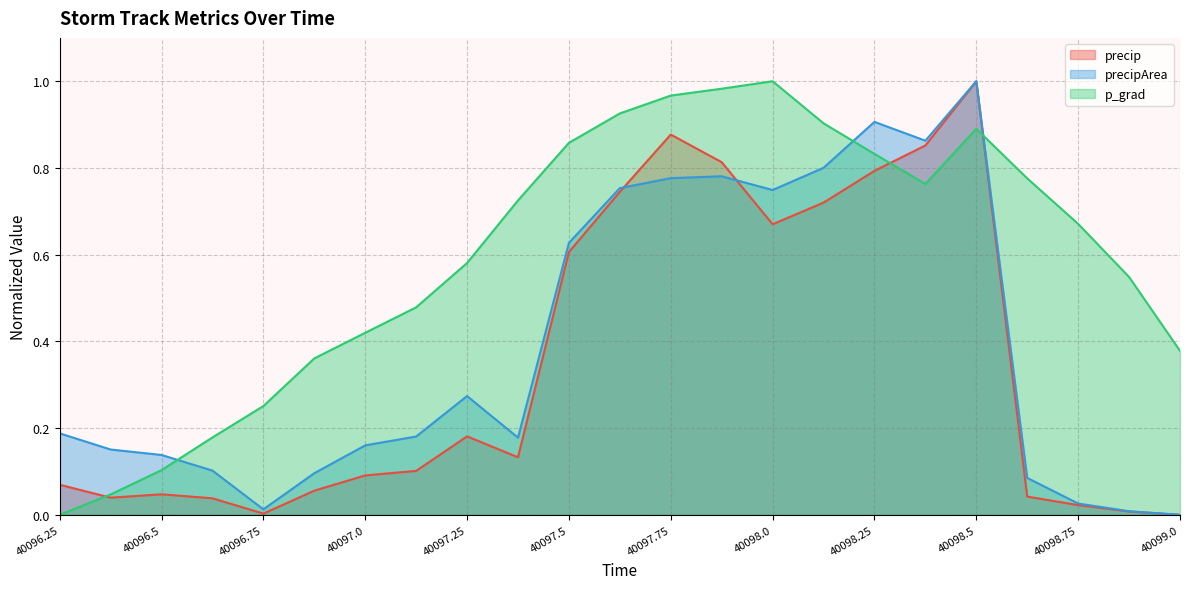

Read the precipArea value at 40098.0.

0.7